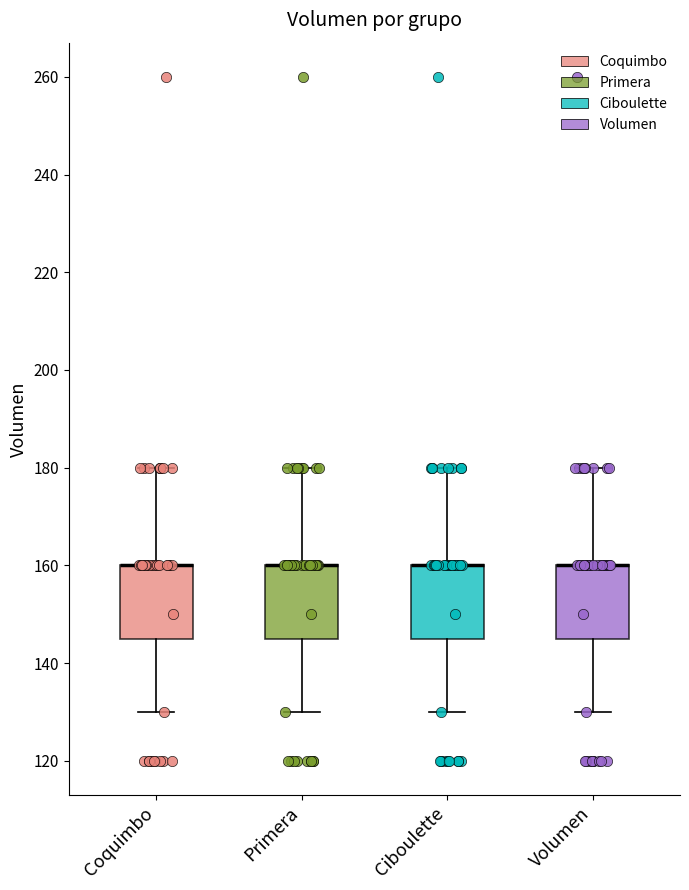

Reading left to right, read every box against the y-axis: the position of its median line, the range the box covers, and the ends of its whiskers. The values are not printed on the chart, so give them approximately, as read against the axis.

Coquimbo: median 160 (drawn on the box's upper edge), box 146 to 160, whiskers 130 to 180
Primera: median 160 (drawn on the box's upper edge), box 146 to 160, whiskers 130 to 180
Ciboulette: median 160 (drawn on the box's upper edge), box 146 to 160, whiskers 130 to 180
Volumen: median 160 (drawn on the box's upper edge), box 146 to 160, whiskers 130 to 180